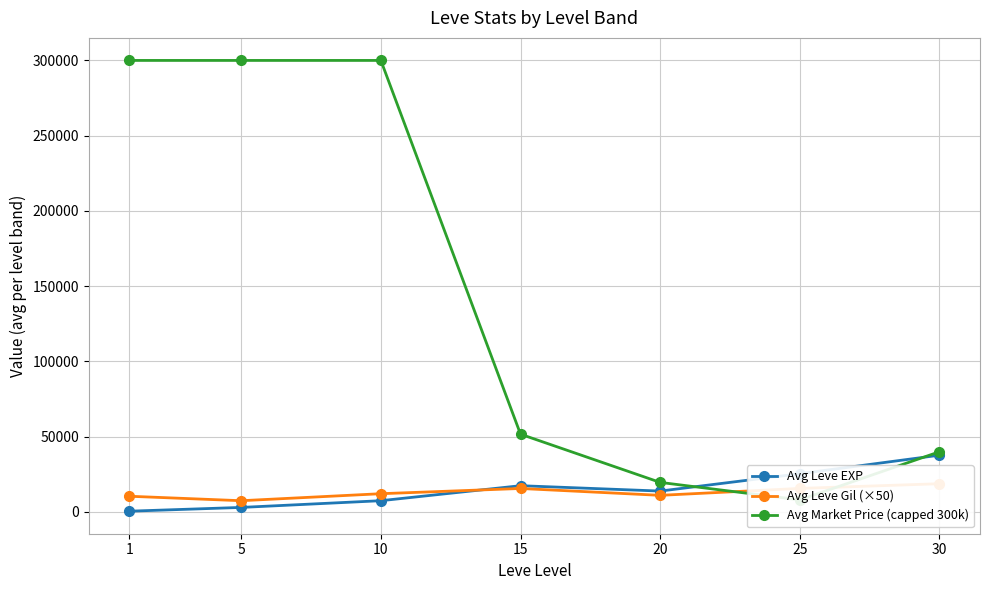

Reading left to right, what are all the values shown in this chart?

Avg Leve EXP: 1=510.2	5=3008.3	10=7475.0	15=17445.0	20=13876.7	25=25410.0	30=37715.0
Avg Leve Gil (×50): 1=10433.3	5=7466.7	10=12125.0	15=15600.0	20=11041.7	25=15633.3	30=18762.5
Avg Market Price (capped 300k): 1=300000.0	5=300000.0	10=300000.0	15=51655.6	20=19635.9	25=8035.4	30=39999.8